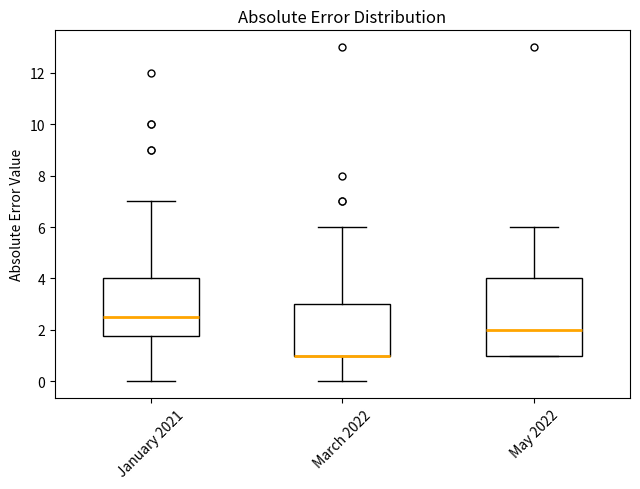

Reading left to right, transcribe this box plot: for each box, give where its median line is, the range the box spans, and where its two whiskers end, as read against the y-axis. The values are not printed on the chart, so give them approximately, as read against the axis.

January 2021: median 2.6, box 1.8 to 4.0, whiskers 0.0 to 7.0
March 2022: median 1.0 (drawn on the box's lower edge), box 1.0 to 3.0, whiskers 0.0 to 6.0
May 2022: median 2.0, box 1.0 to 4.0, whiskers 1.0 to 6.0